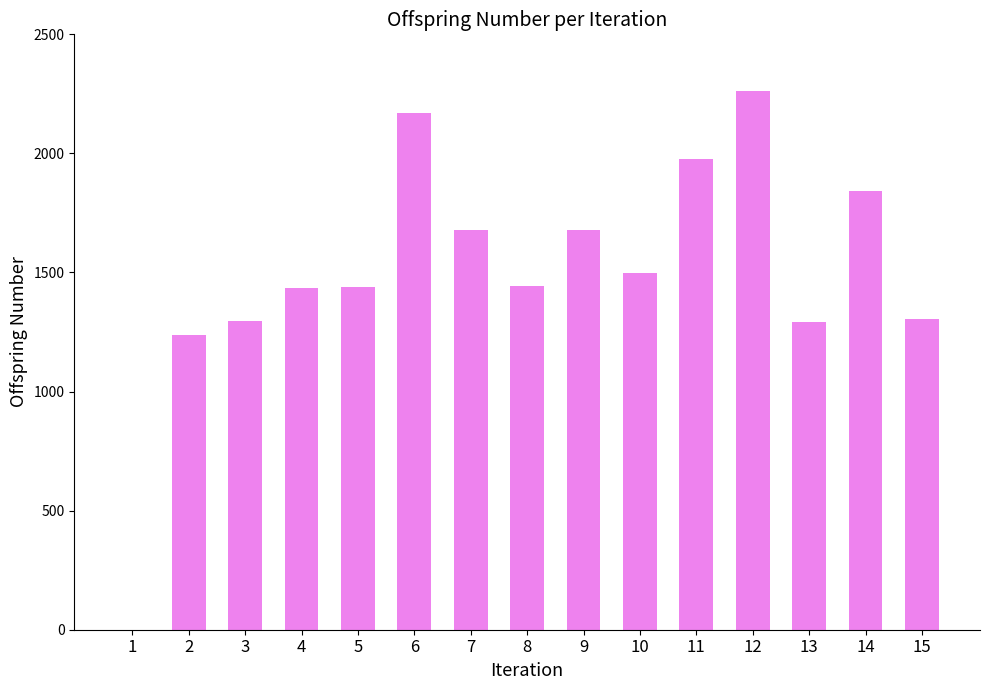

What is the sum of all values?

22554